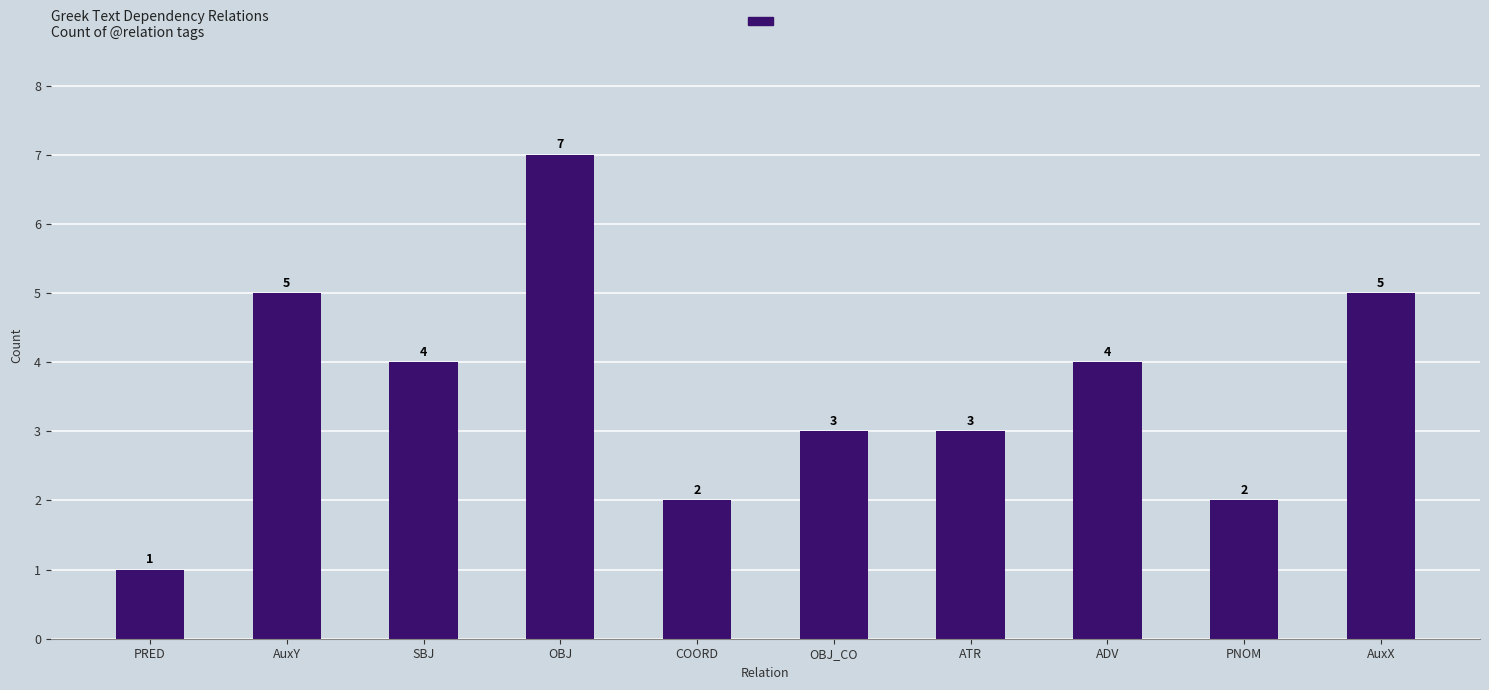

Which label corresponds to the smallest value in the chart?

PRED